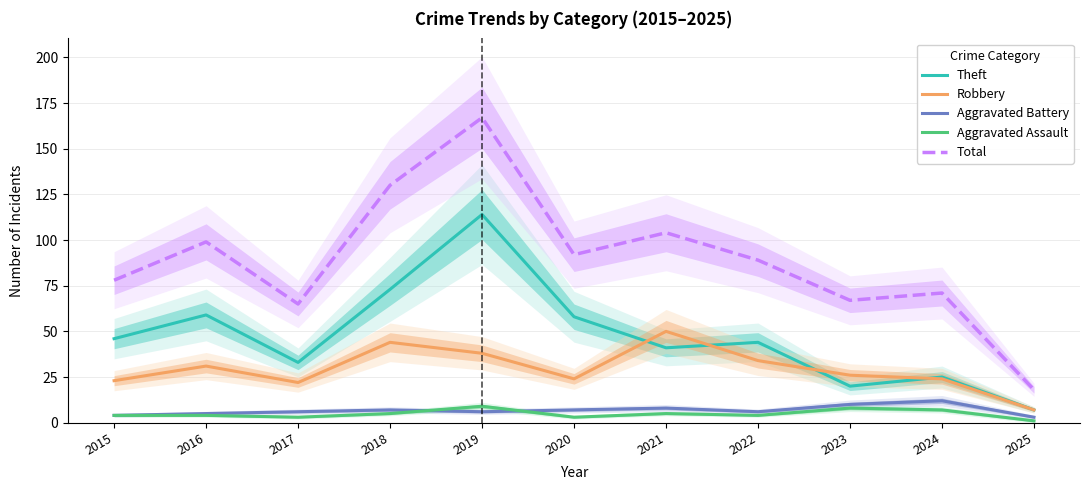

The value of Robbery at 2021 is 50. True or false?

True